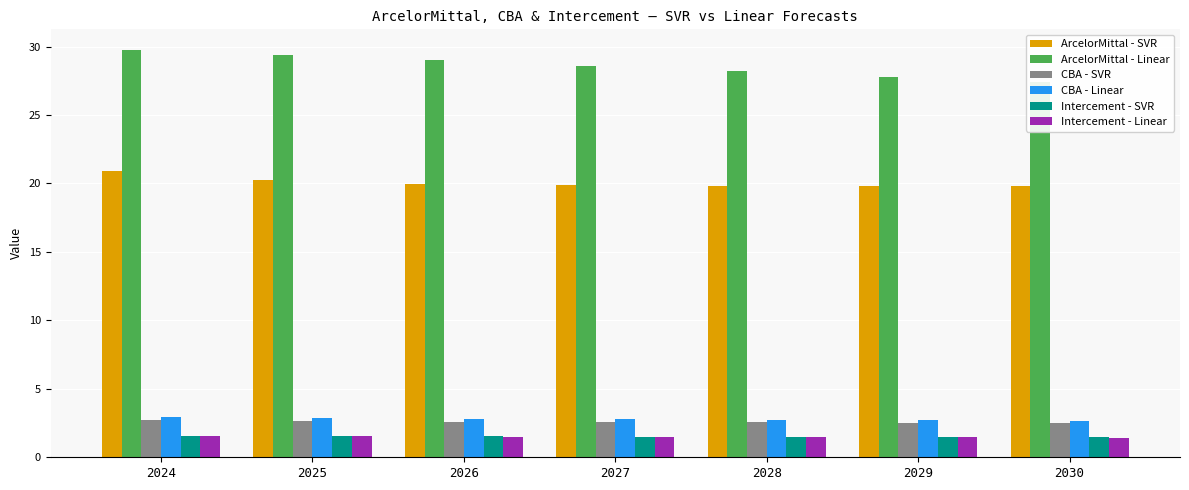

What is the sum of all ArcelorMittal - Linear values?

200.1